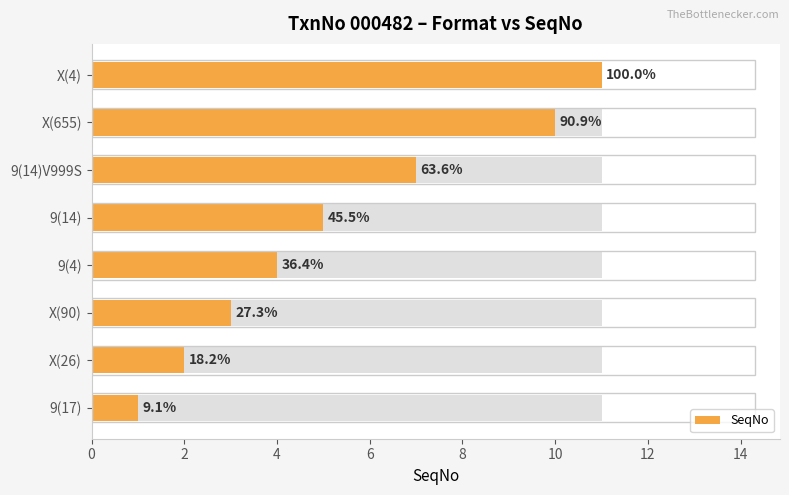

Between X(4) and 9(14), which is larger?

X(4)